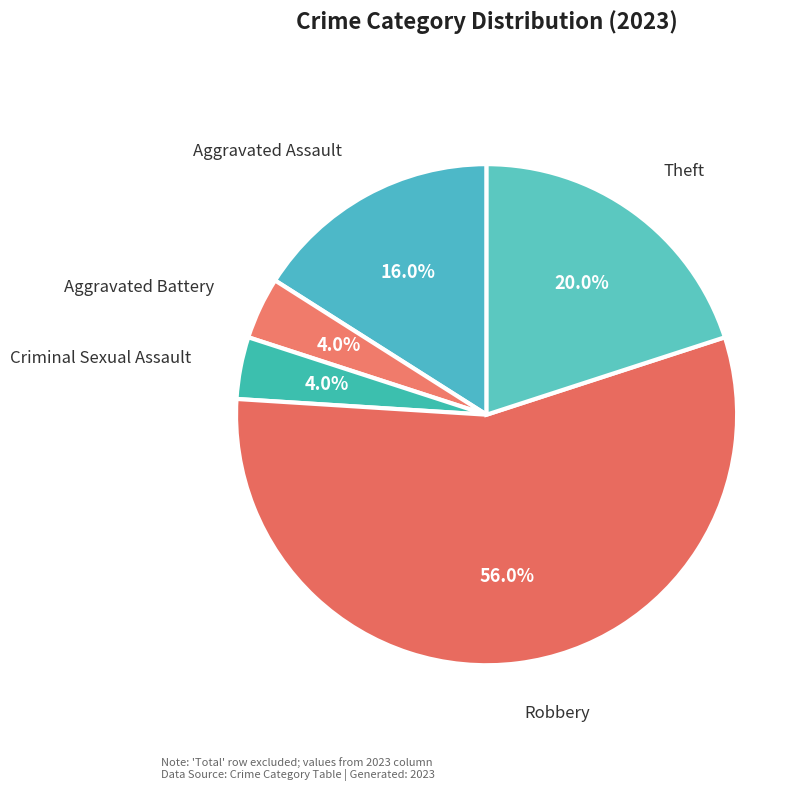

What is the smallest slice in the pie chart?

Aggravated Battery